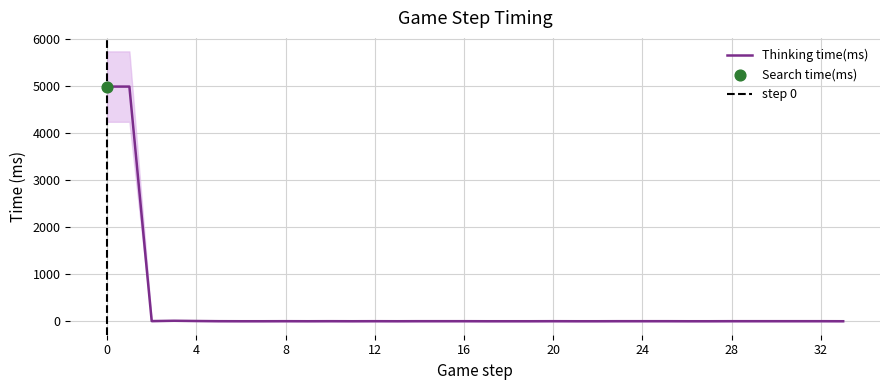

Which has a higher value, 11 or 28?

28